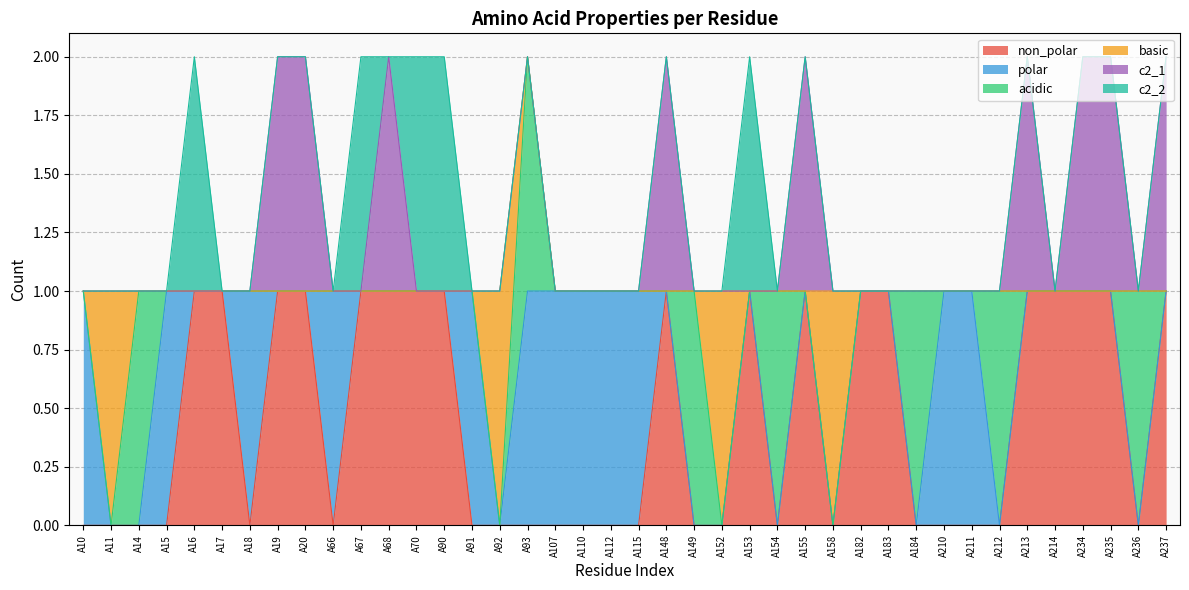

Which category has the highest value across all series?

A16